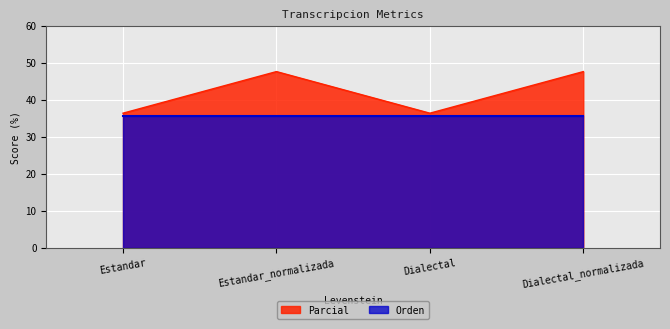

Does the chart display data point markers on the line(s)?

No